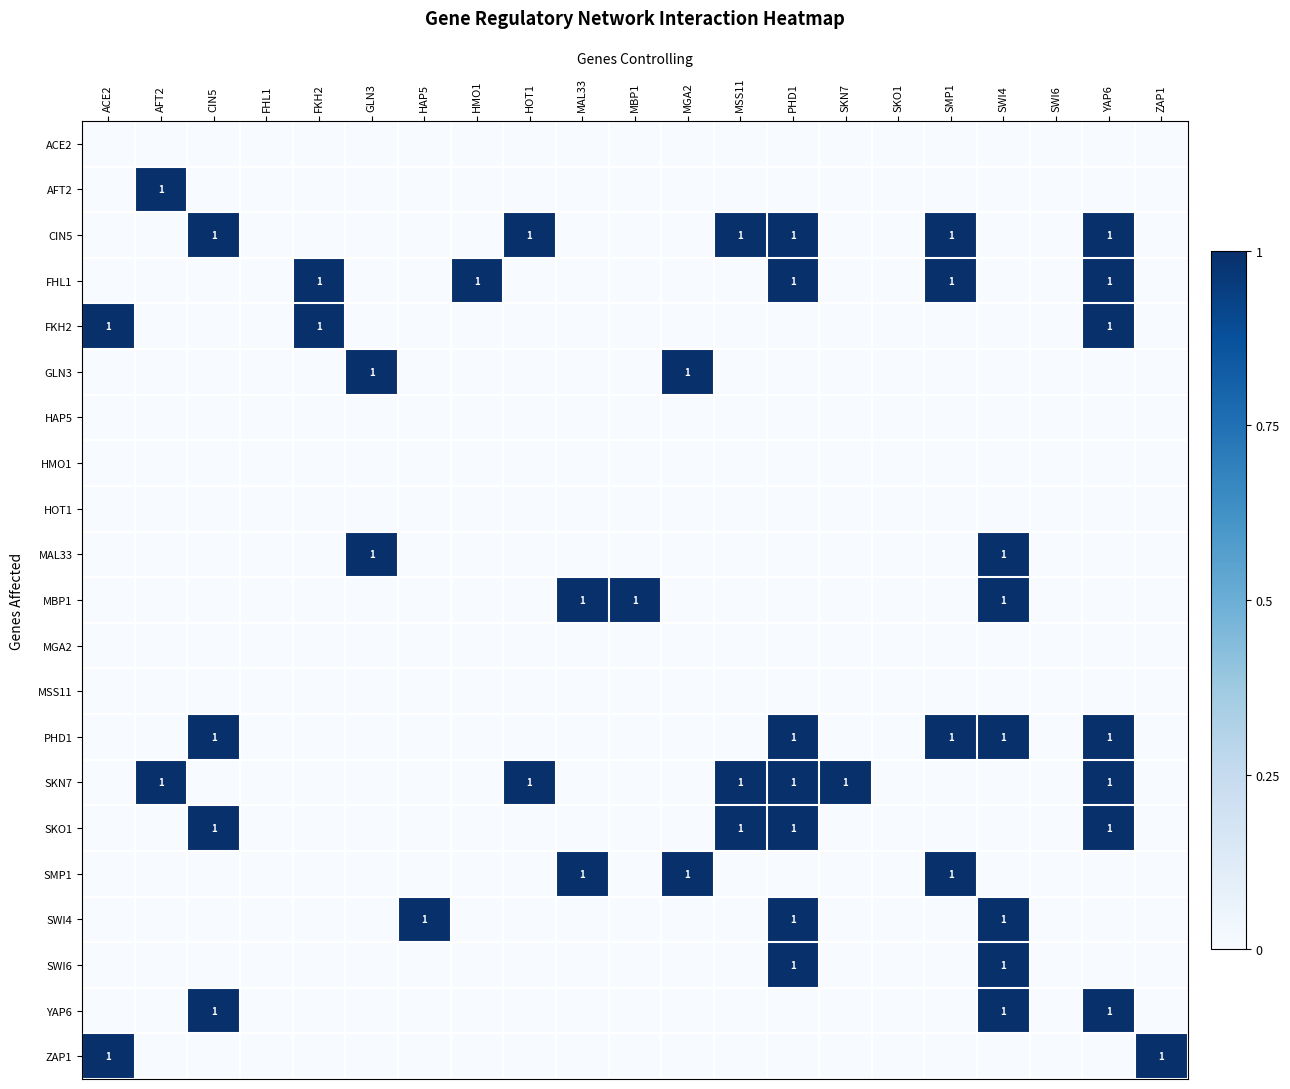

True or false: PHD1 has a value of 1 at SWI4.

True